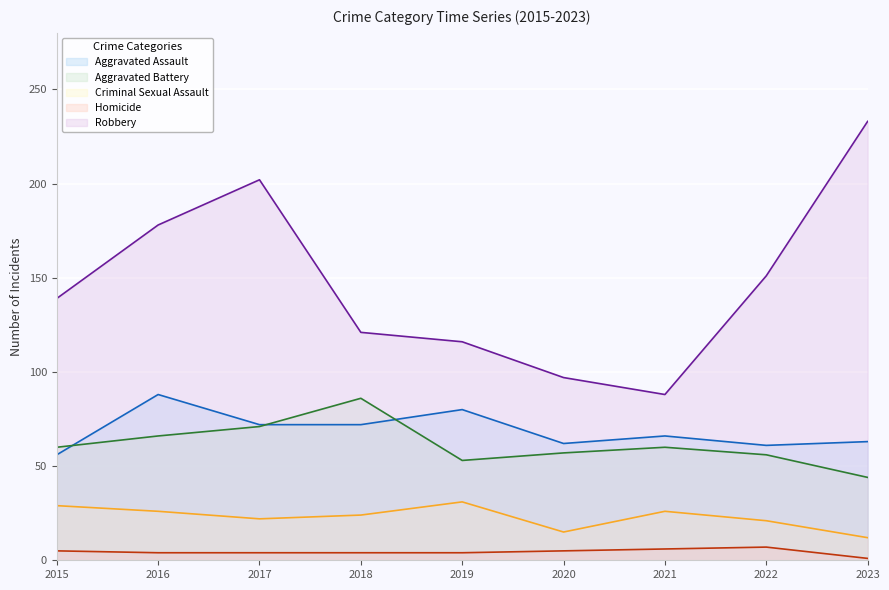

At which label is Homicide closest to 4?

2016